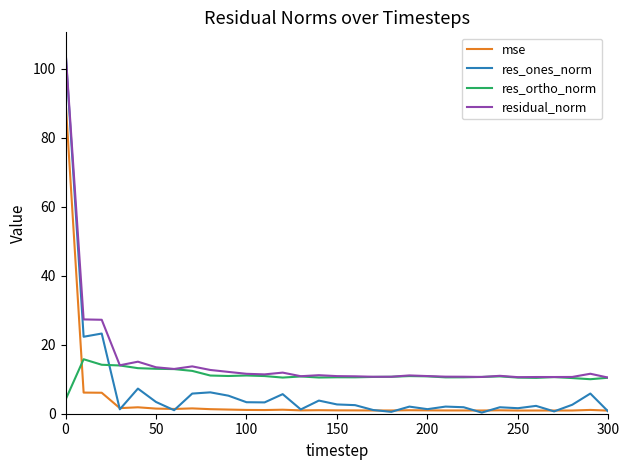

Which series has the largest total across all categories?

residual_norm